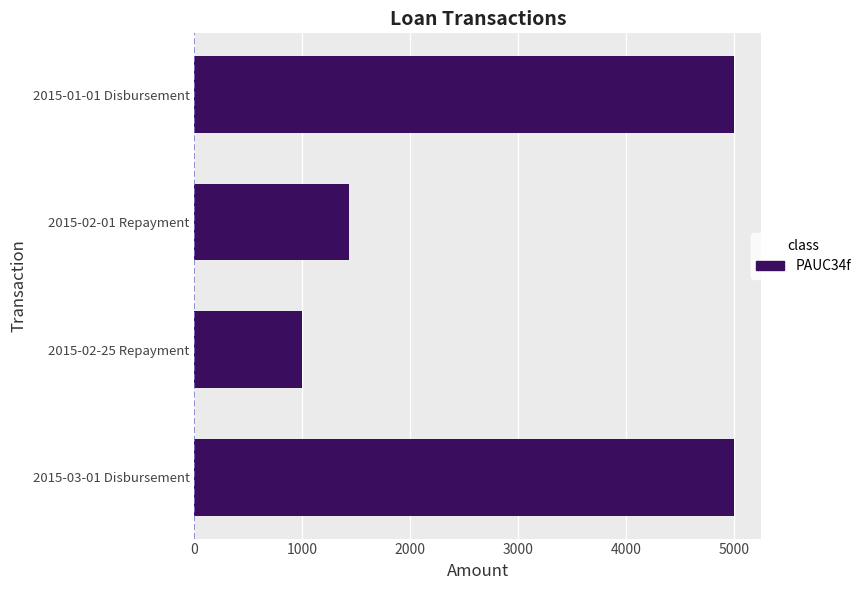

What is the difference between the maximum and second lowest values?

3571